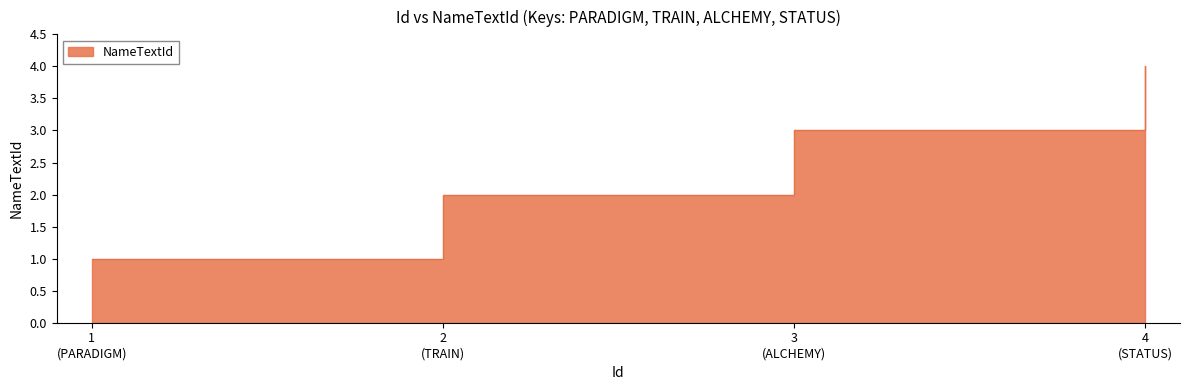

Which has a higher value, 1 (PARADIGM) or 4 (STATUS)?

4 (STATUS)